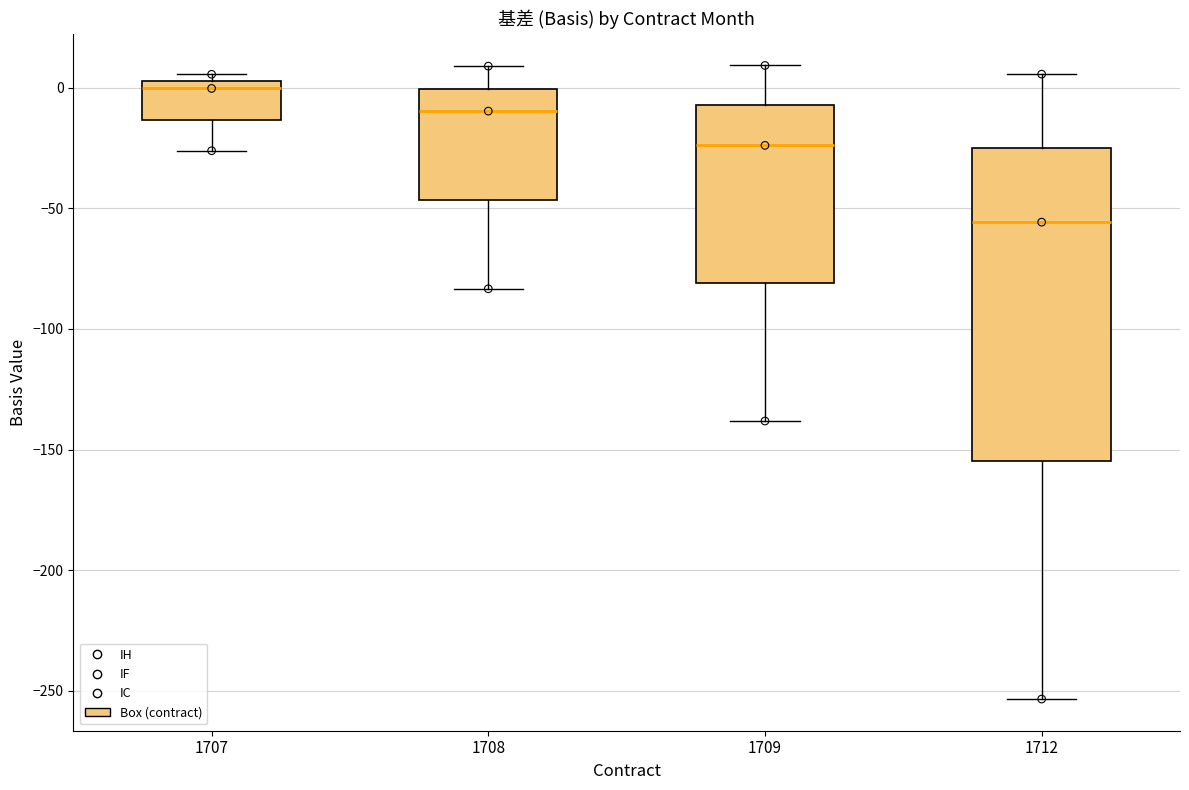

Which box has the lowest median line?

1712